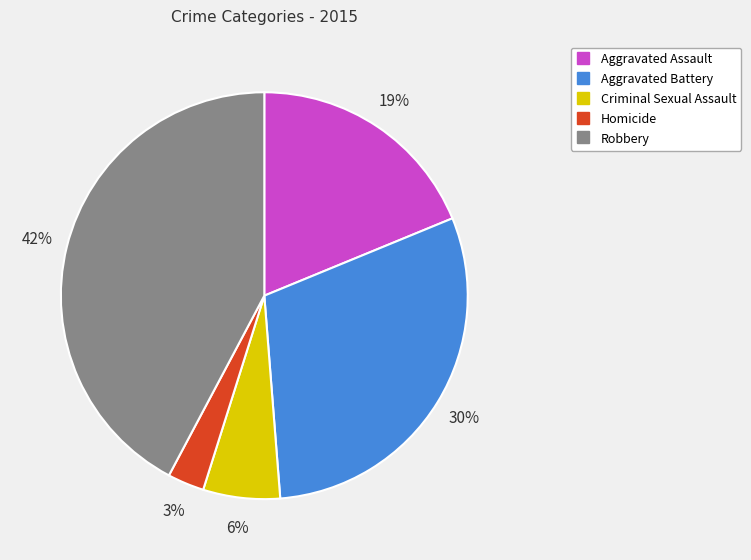

To the nearest percent, what portion does Homicide represent?

3%